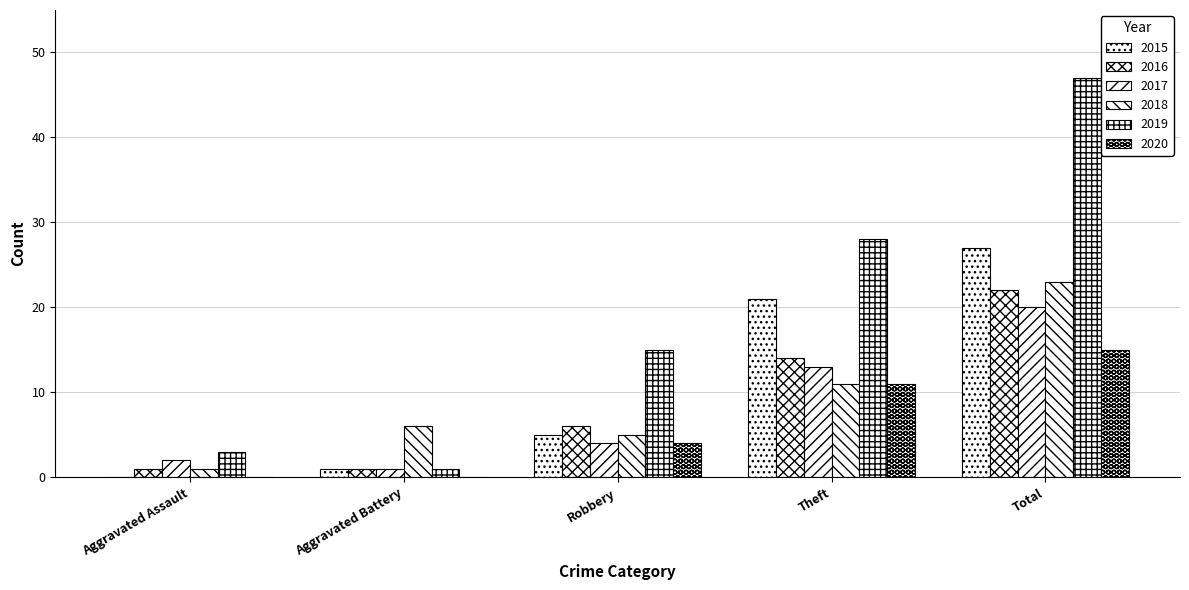

Are the bars horizontal?

No